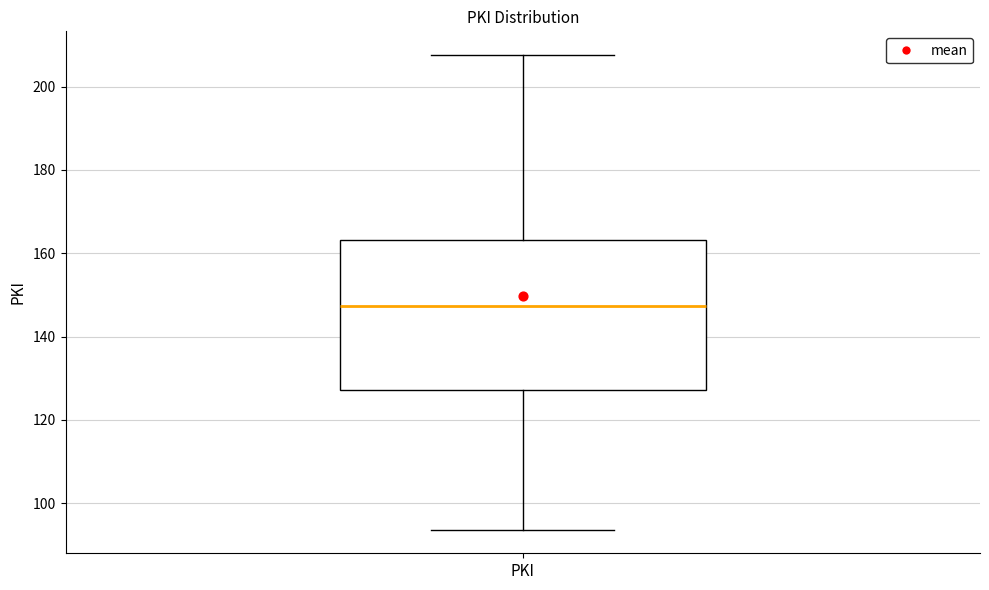

Transcribe this box plot: give where the median line is, the range the box spans, and where the two whiskers end, as read against the y-axis. The values are not printed on the chart, so give them approximately, as read against the axis.

median 148, box 128 to 164, whiskers 94 to 208